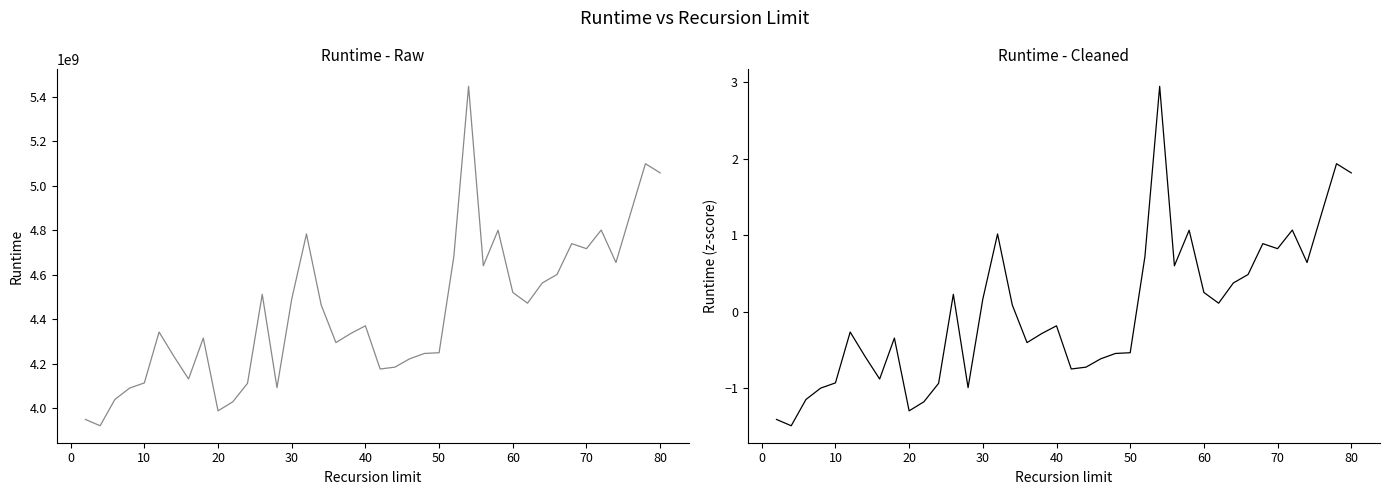

Reading left to right, extract all data points from this chart.

Runtime: 3949629590.0	3921294160.0	4039474599.0	4090551775.0	4113945769.0	4342589111.0	4233787049.0	4131413833.0	4315496940.0	3988319991.0	4028875084.0	4111970854.0	4512164751.0	4092636123.0	4490664684.0	4783446742.0	4464205403.0	4295097517.0	4335857253.0	4370595848.0	4176492387.0	4184742862.0	4222208966.0	4246272590.0	4249595852.0	4682012194.0	5447295168.0	4640543716.0	4800219497.0	4520502930.0	4472214891.0	4563233235.0	4601243339.0	4739957128.0	4717384863.0	4801041225.0	4655179184.0	4878227656.0	5099305559.0	5058003009.0
Runtime (normalized): -1.4	-1.5	-1.1	-1.0	-0.9	-0.3	-0.6	-0.9	-0.3	-1.3	-1.2	-0.9	0.2	-1.0	0.2	1.0	0.1	-0.4	-0.3	-0.2	-0.7	-0.7	-0.6	-0.5	-0.5	0.7	2.9	0.6	1.1	0.3	0.1	0.4	0.5	0.9	0.8	1.1	0.6	1.3	1.9	1.8